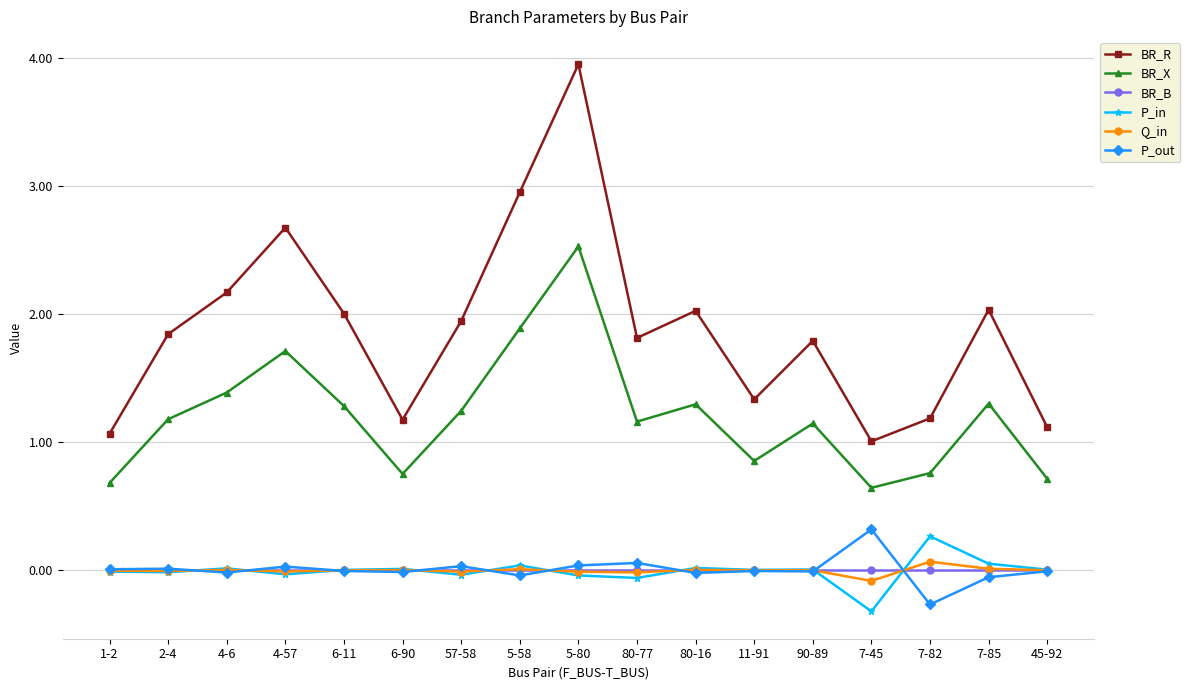

At which category is the sum across all series the highest?

5-80